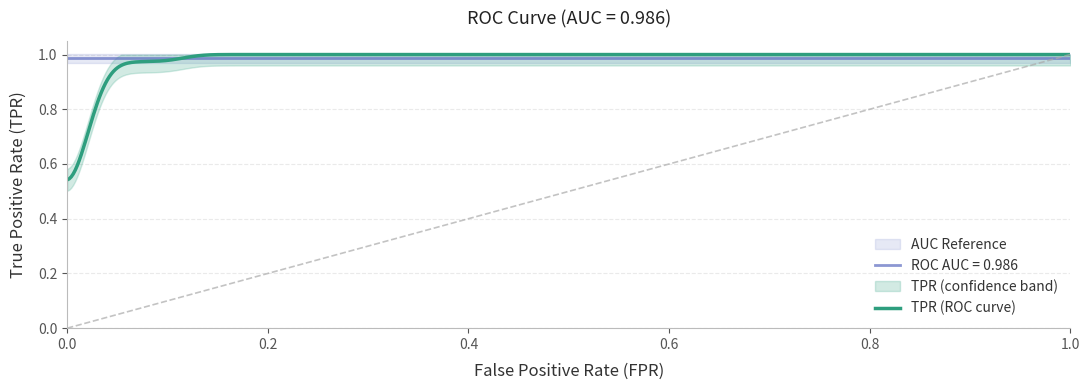

What is the average value of the roc_auc series?

1.0